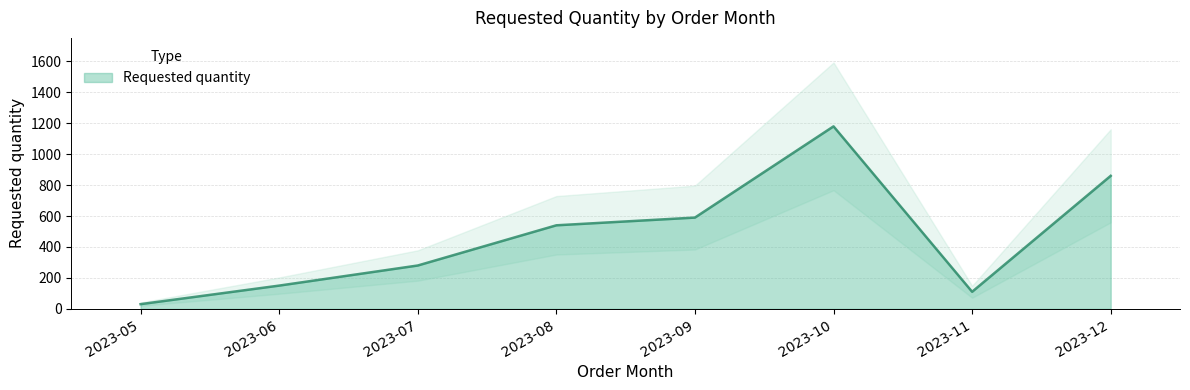

Reading left to right, extract all data points from this chart.

2023-05=30	2023-06=150	2023-07=280	2023-08=540	2023-09=590	2023-10=1180	2023-11=110	2023-12=860